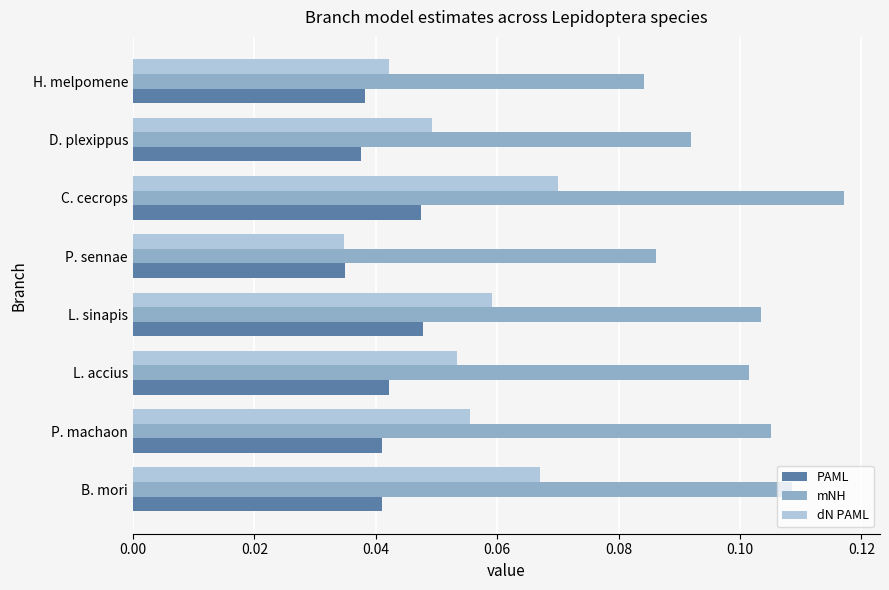

The value of mNH at P. machaon is 0.2. True or false?

False